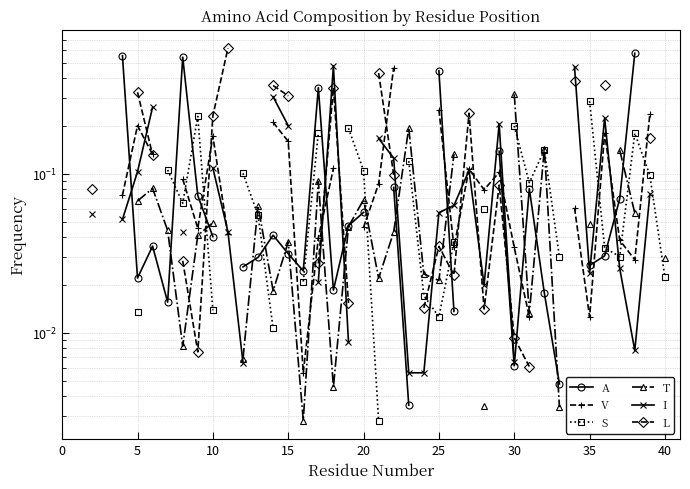

Is the value of V at 33 greater than the value of L at 25?

No